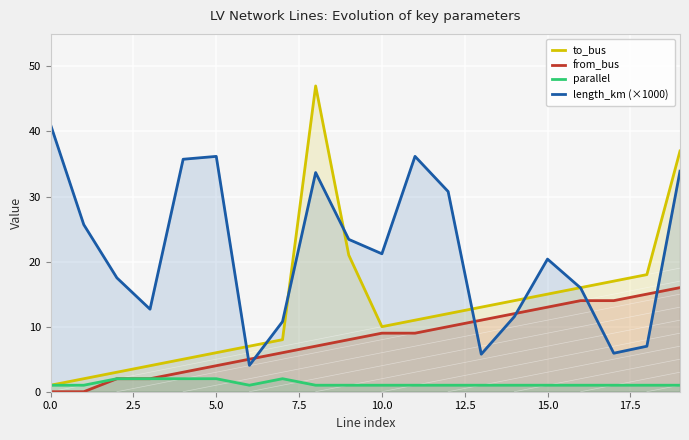

In length_km (×1000), how many points are higher than both neighbors (excluding endpoints)?

4